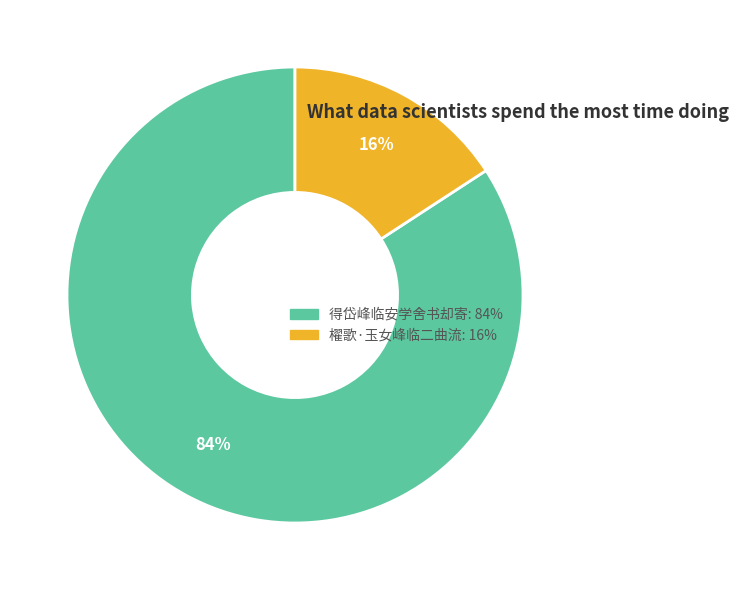

Does 得岱峰临安学舍书却寄 represent more than half of the total?

Yes